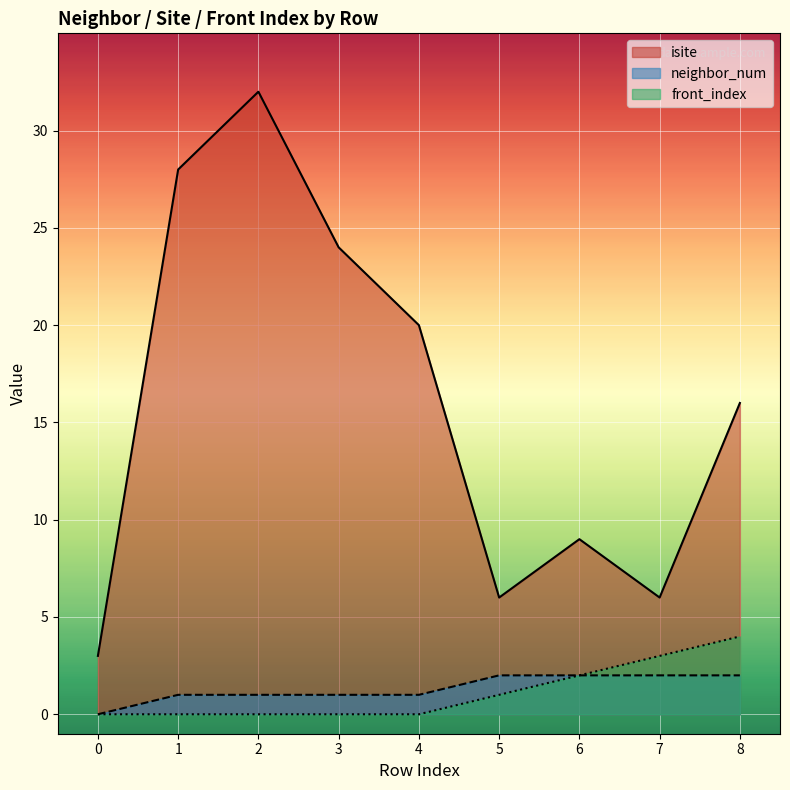

In isite, how many points are higher than both neighbors (excluding endpoints)?

2